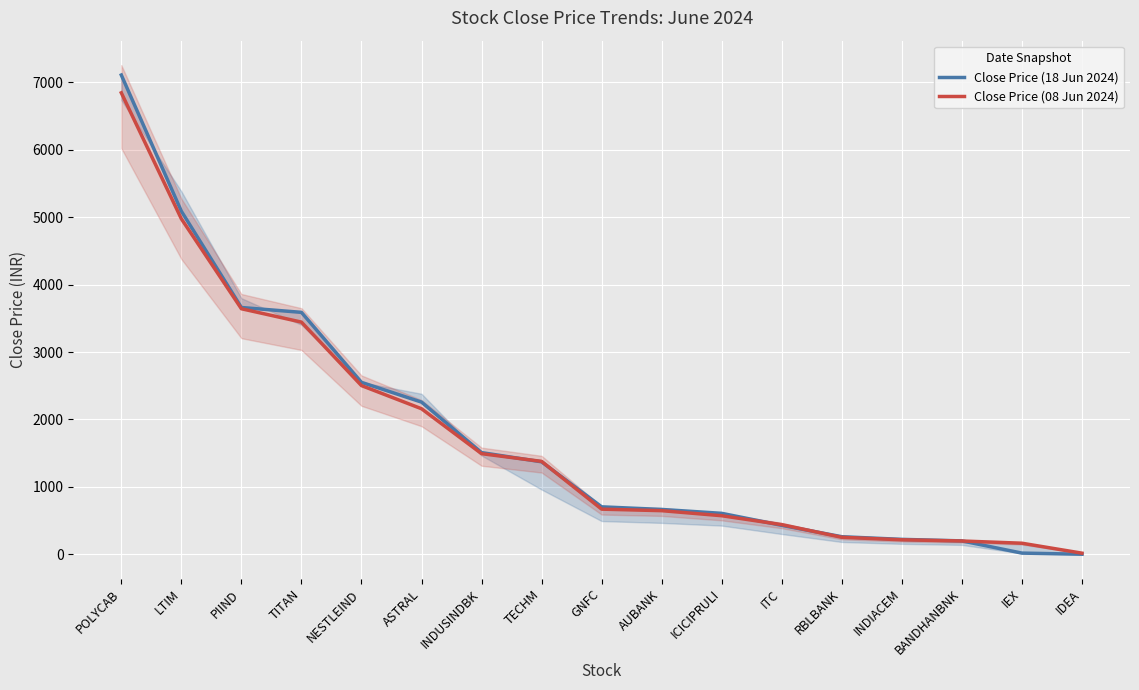

The value of Close Price (08 Jun 2024) at TECHM is 876.1. True or false?

False